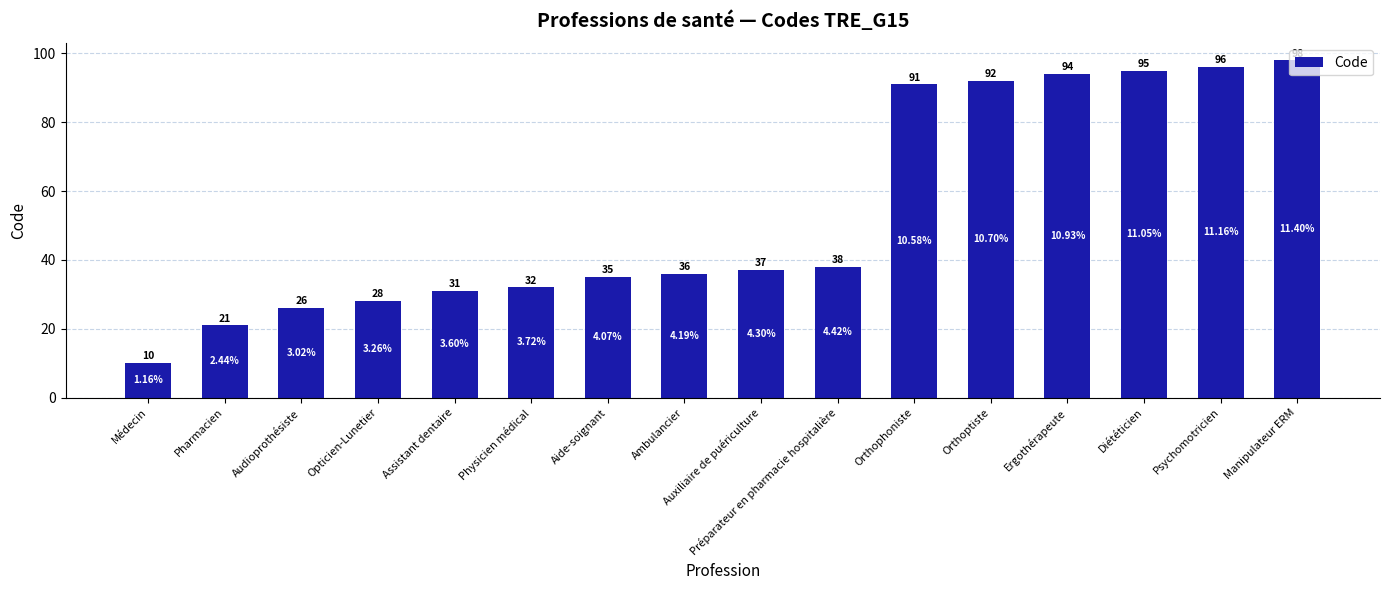

Are the bars horizontal?

No